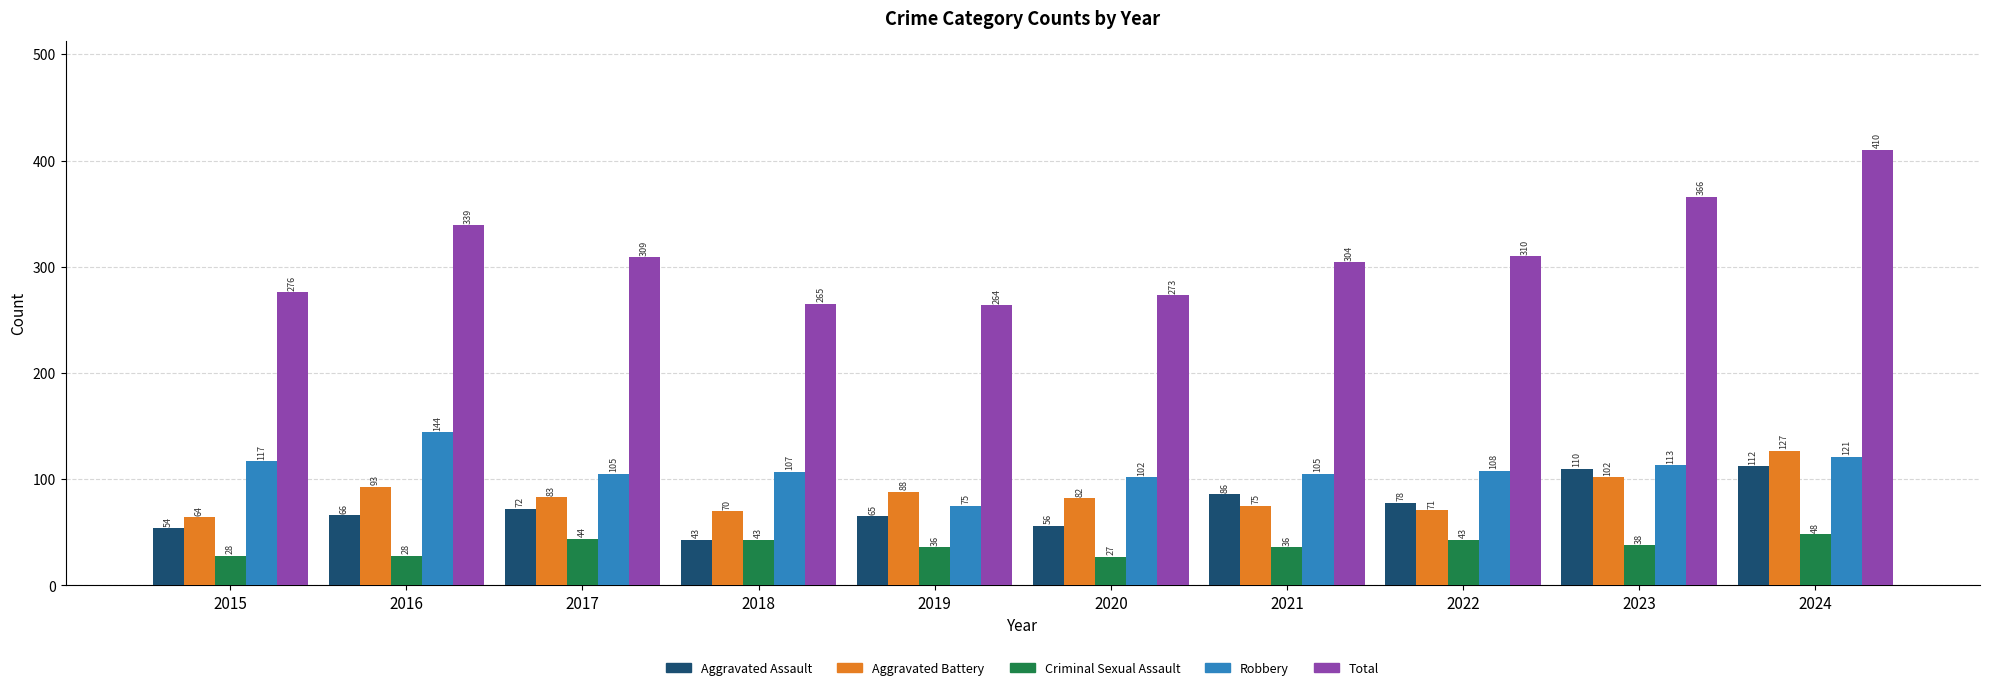

What are all the series names shown in the legend?

Aggravated Assault, Aggravated Battery, Criminal Sexual Assault, Robbery, Total